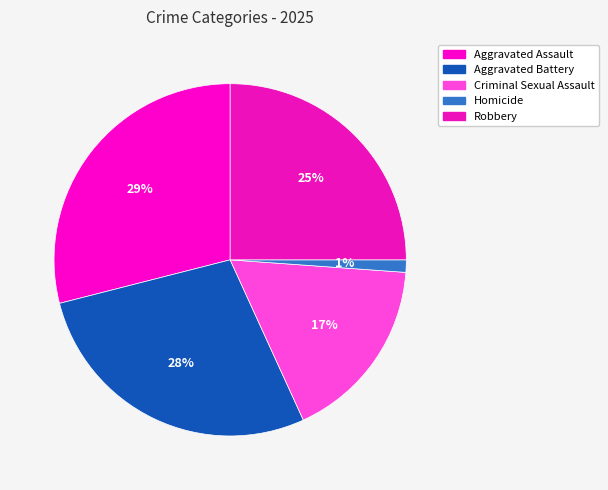

Is Aggravated Assault the majority of the pie?

No